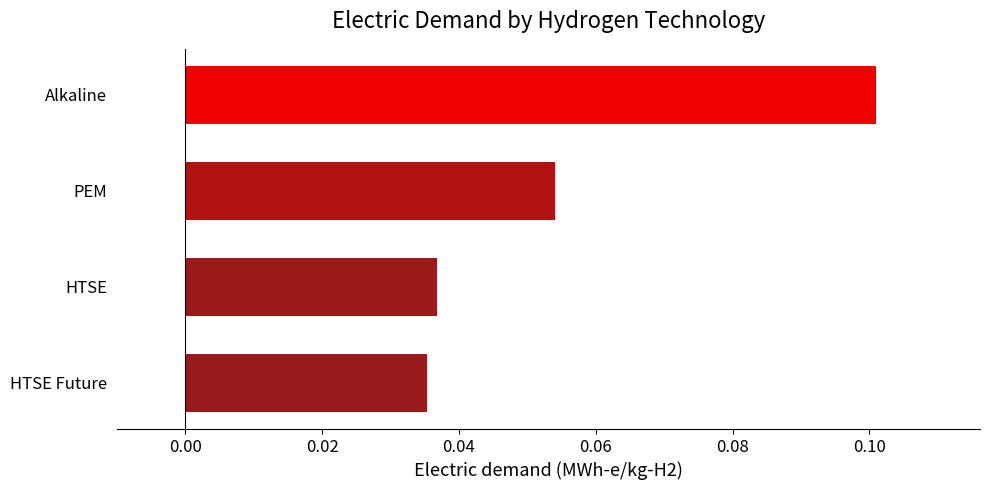

Which has a higher value, HTSE Future or PEM?

PEM